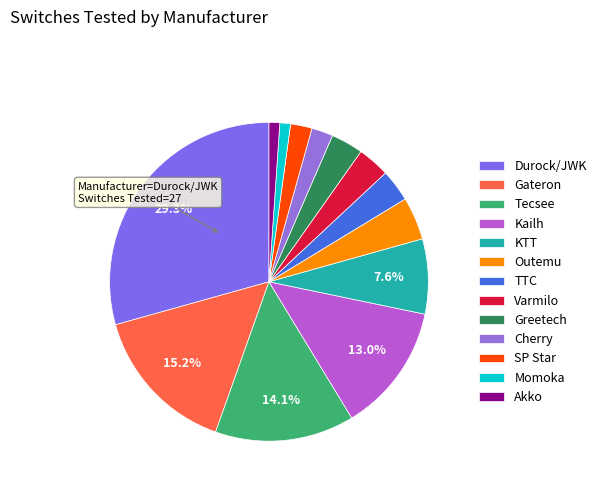

Combined, do Tecsee and Durock/JWK account for over 50%?

No